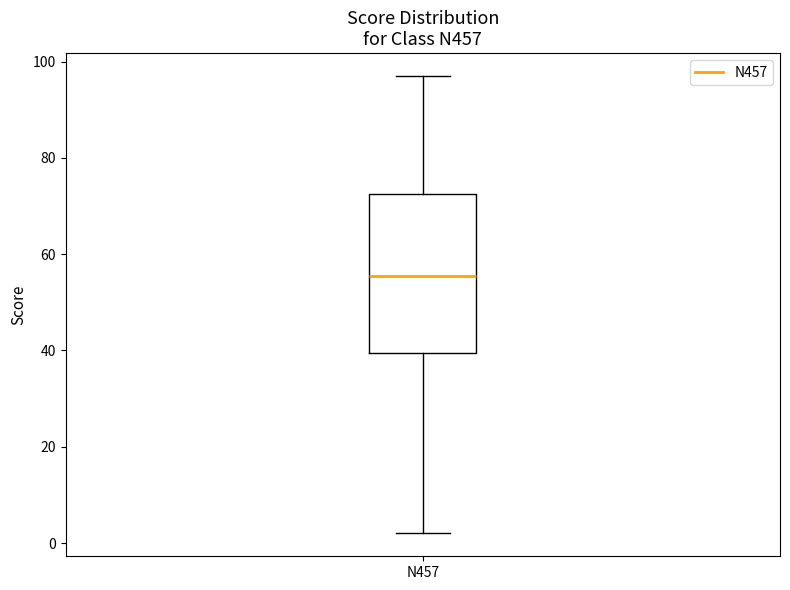

Transcribe this box plot: give where the median line is, the range the box spans, and where the two whiskers end, as read against the y-axis. The values are not printed on the chart, so give them approximately, as read against the axis.

median 56, box 40 to 72, whiskers 2 to 98